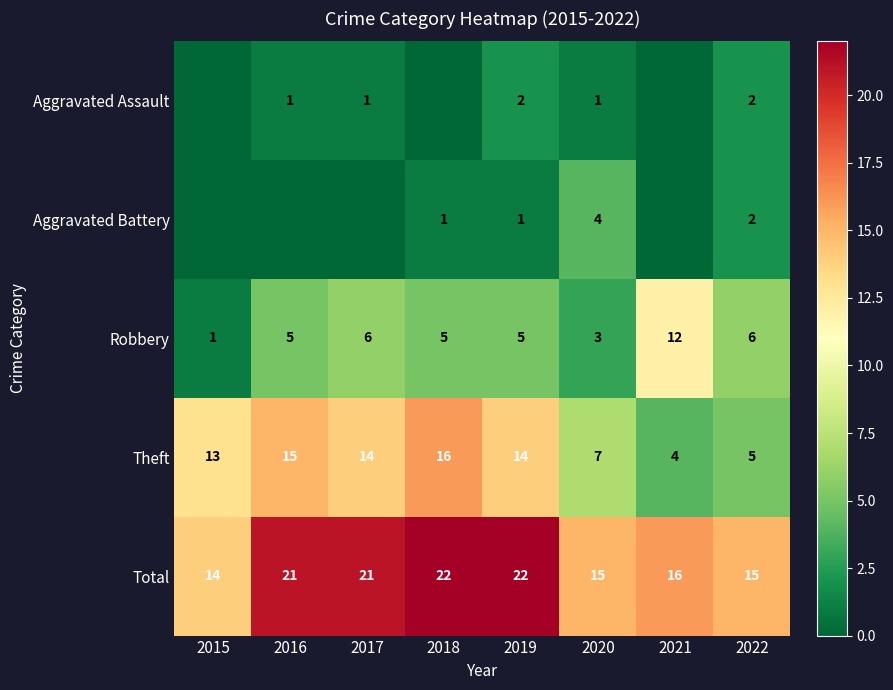

Between 2020 and 2022, which series saw the biggest shift?

Robbery